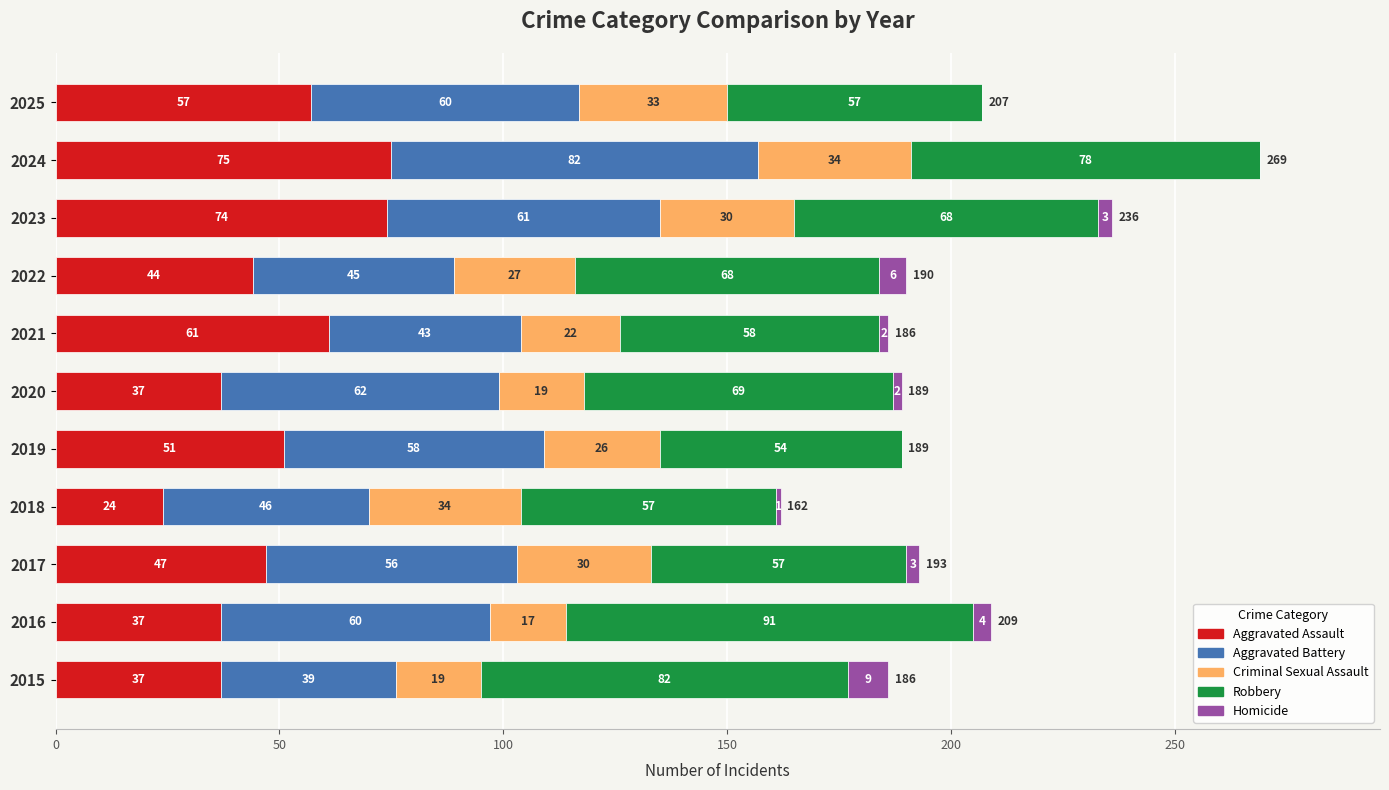

Is it true that Aggravated Assault equals 75 at 2024?

True